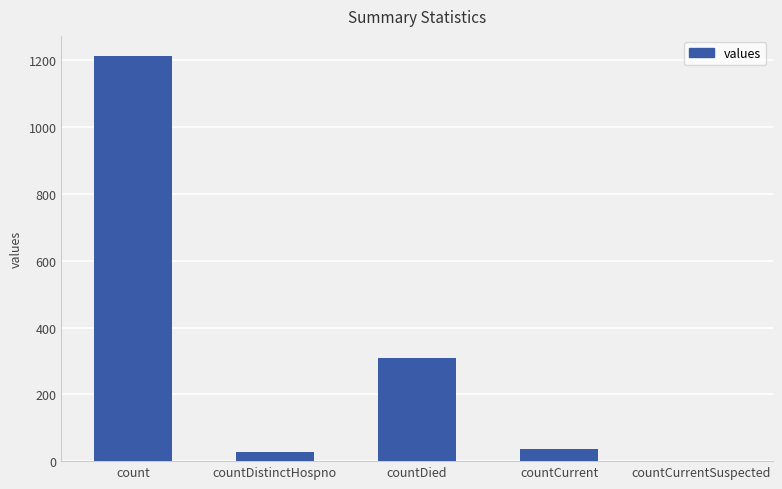

Read the value at countDistinctHospno.

27